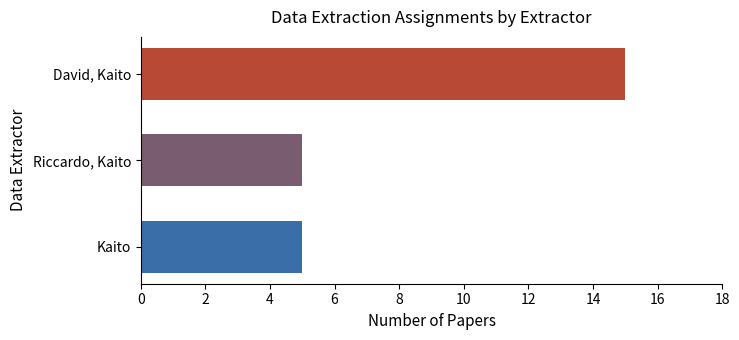

The chart shows a value of 7 at Riccardo, Kaito. True or false?

False